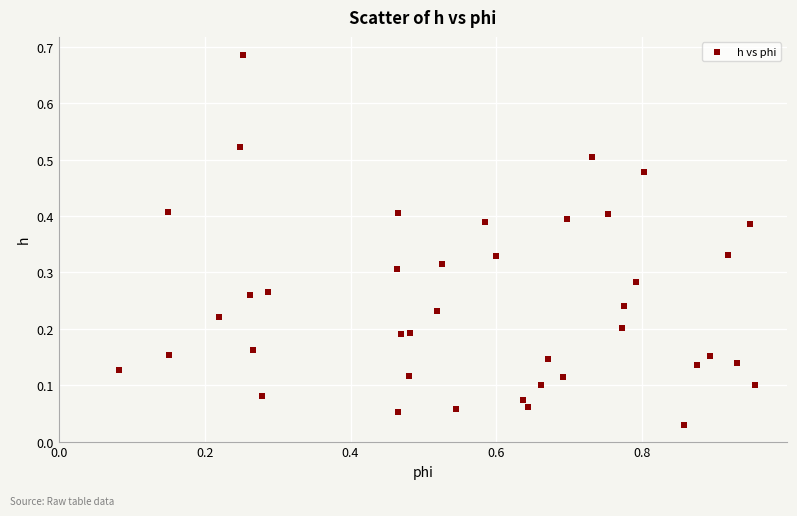

What is the range of X values (max minus min)?

0.9